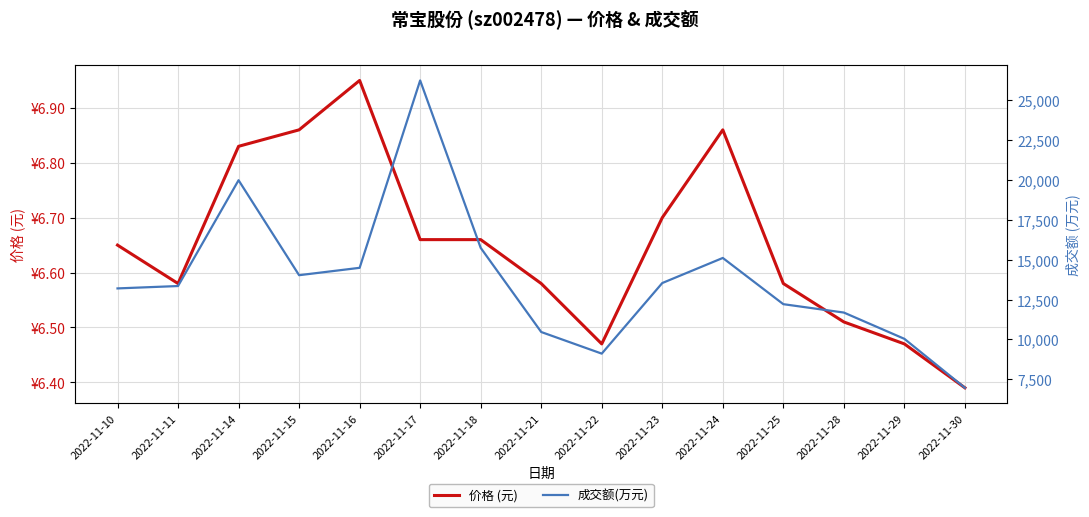

Reading left to right, list all the values displayed in this chart.

价格 (元): 2022-11-10=6.7	2022-11-11=6.6	2022-11-14=6.8	2022-11-15=6.9	2022-11-16=7.0	2022-11-17=6.7	2022-11-18=6.7	2022-11-21=6.6	2022-11-22=6.5	2022-11-23=6.7	2022-11-24=6.9	2022-11-25=6.6	2022-11-28=6.5	2022-11-29=6.5	2022-11-30=6.4
成交额(万元): 2022-11-10=13205.0	2022-11-11=13354.0	2022-11-14=19993.0	2022-11-15=14034.0	2022-11-16=14497.0	2022-11-17=26253.0	2022-11-18=15751.0	2022-11-21=10470.0	2022-11-22=9113.0	2022-11-23=13542.0	2022-11-24=15116.0	2022-11-25=12216.0	2022-11-28=11690.0	2022-11-29=10041.0	2022-11-30=6968.0